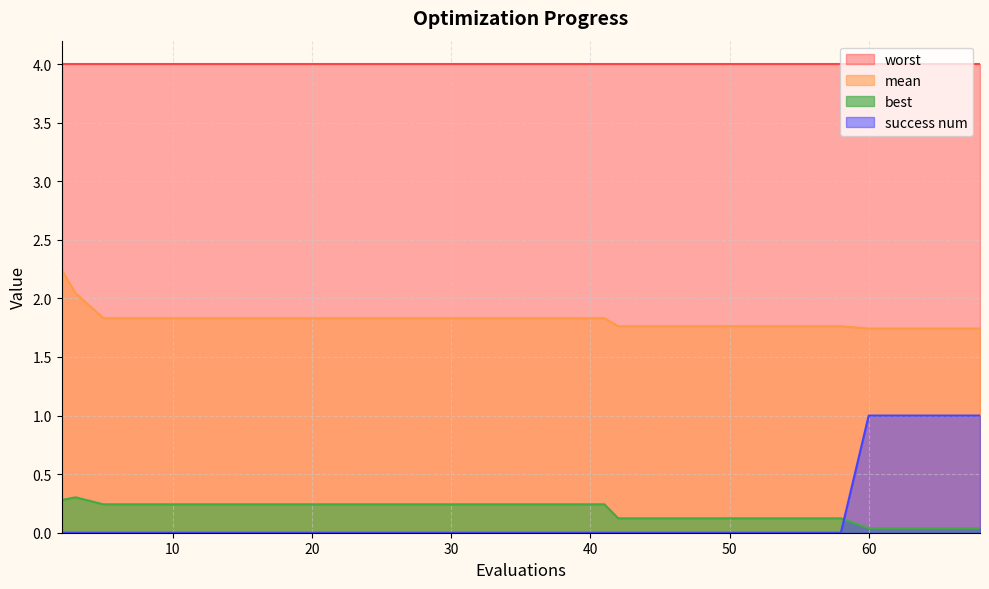

Which category has the highest value across all series?

2